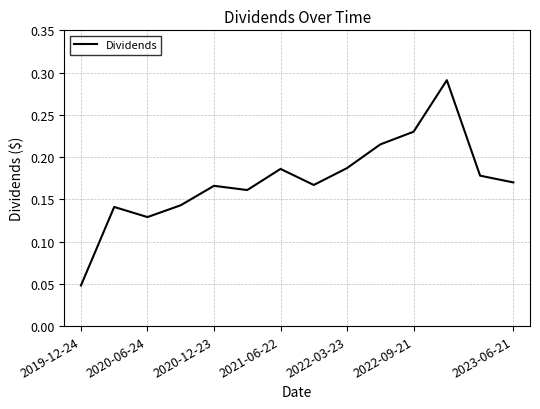

What is the sum of all values?

2.4